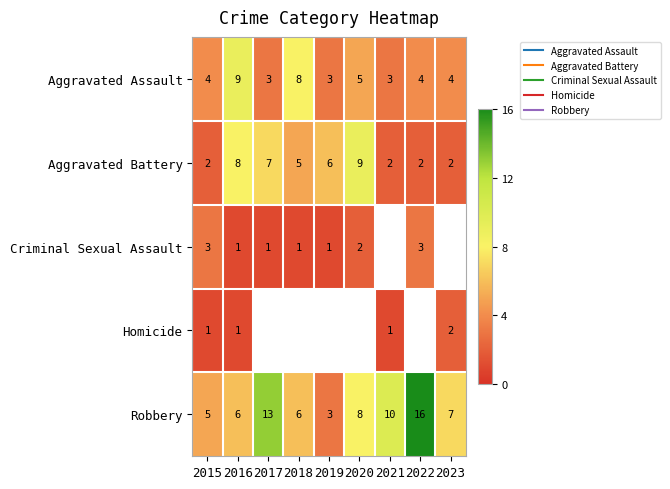

At which label does Aggravated Battery first exceed 5?

2016